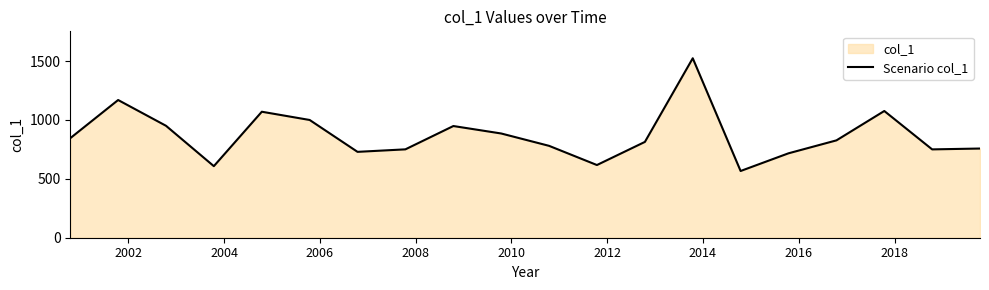

What is the smallest value displayed?

566.5